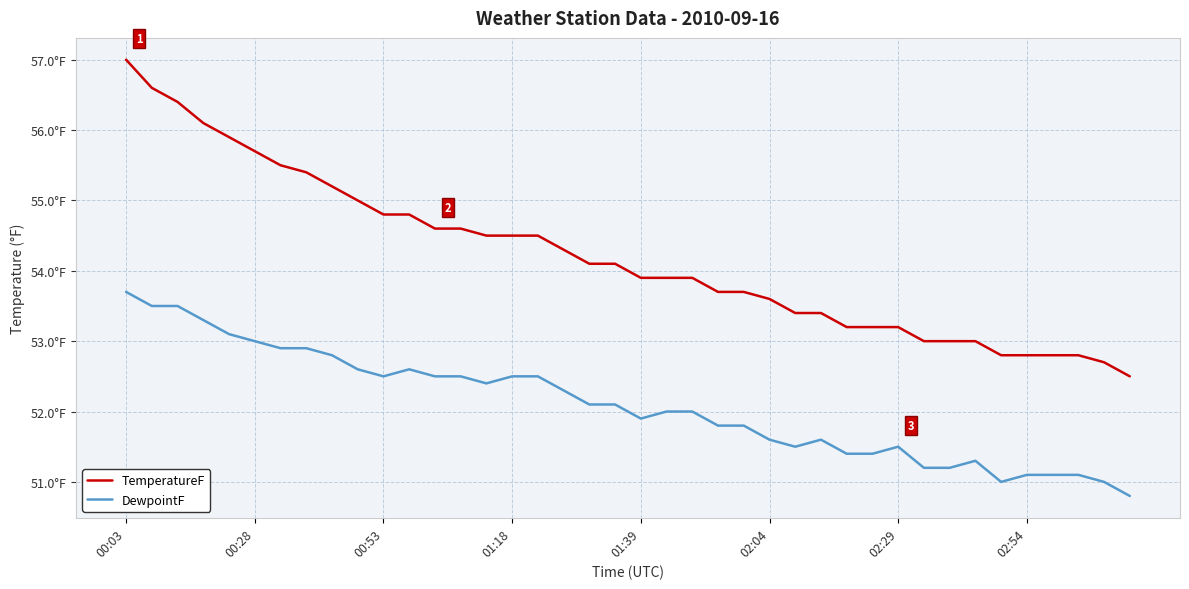

True or false: DewpointF and TemperatureF cross at least once.

False